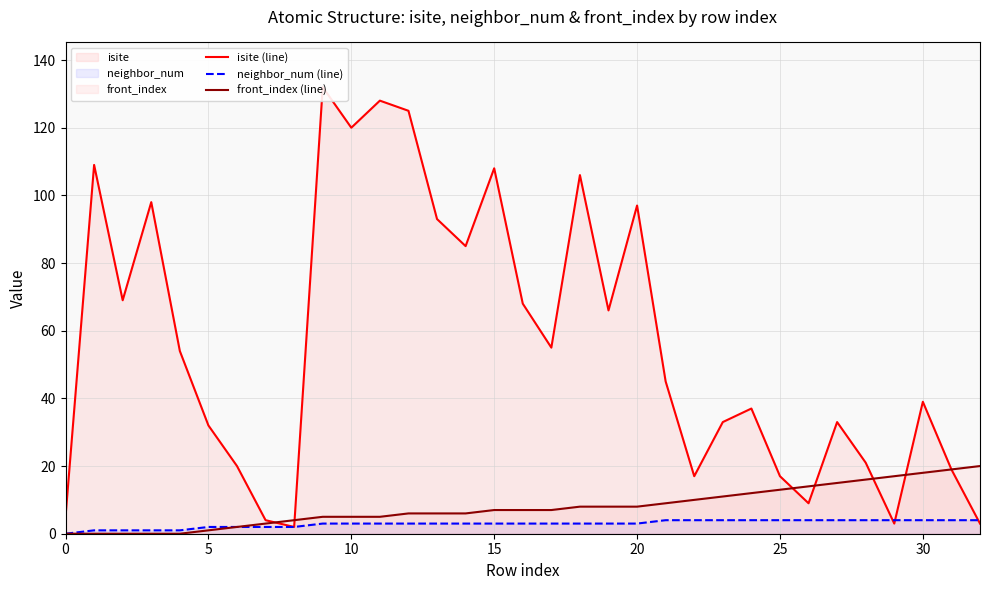

Is it true that front_index (line) equals 18 at 25?

False